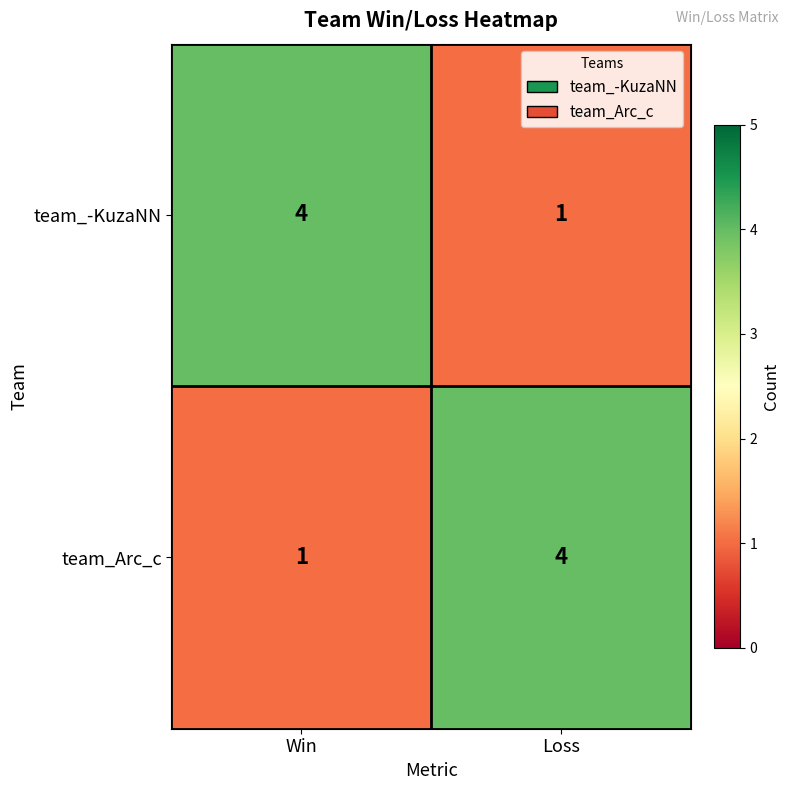

What is the spread (max minus min) of values at Win?

3